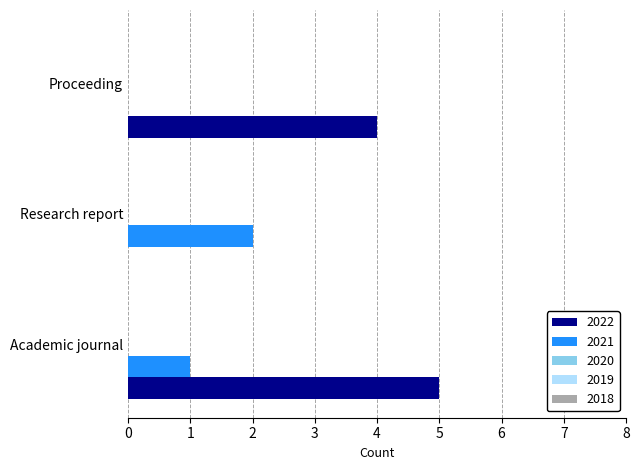

Between Research report and Proceeding, which series saw the biggest shift?

2022